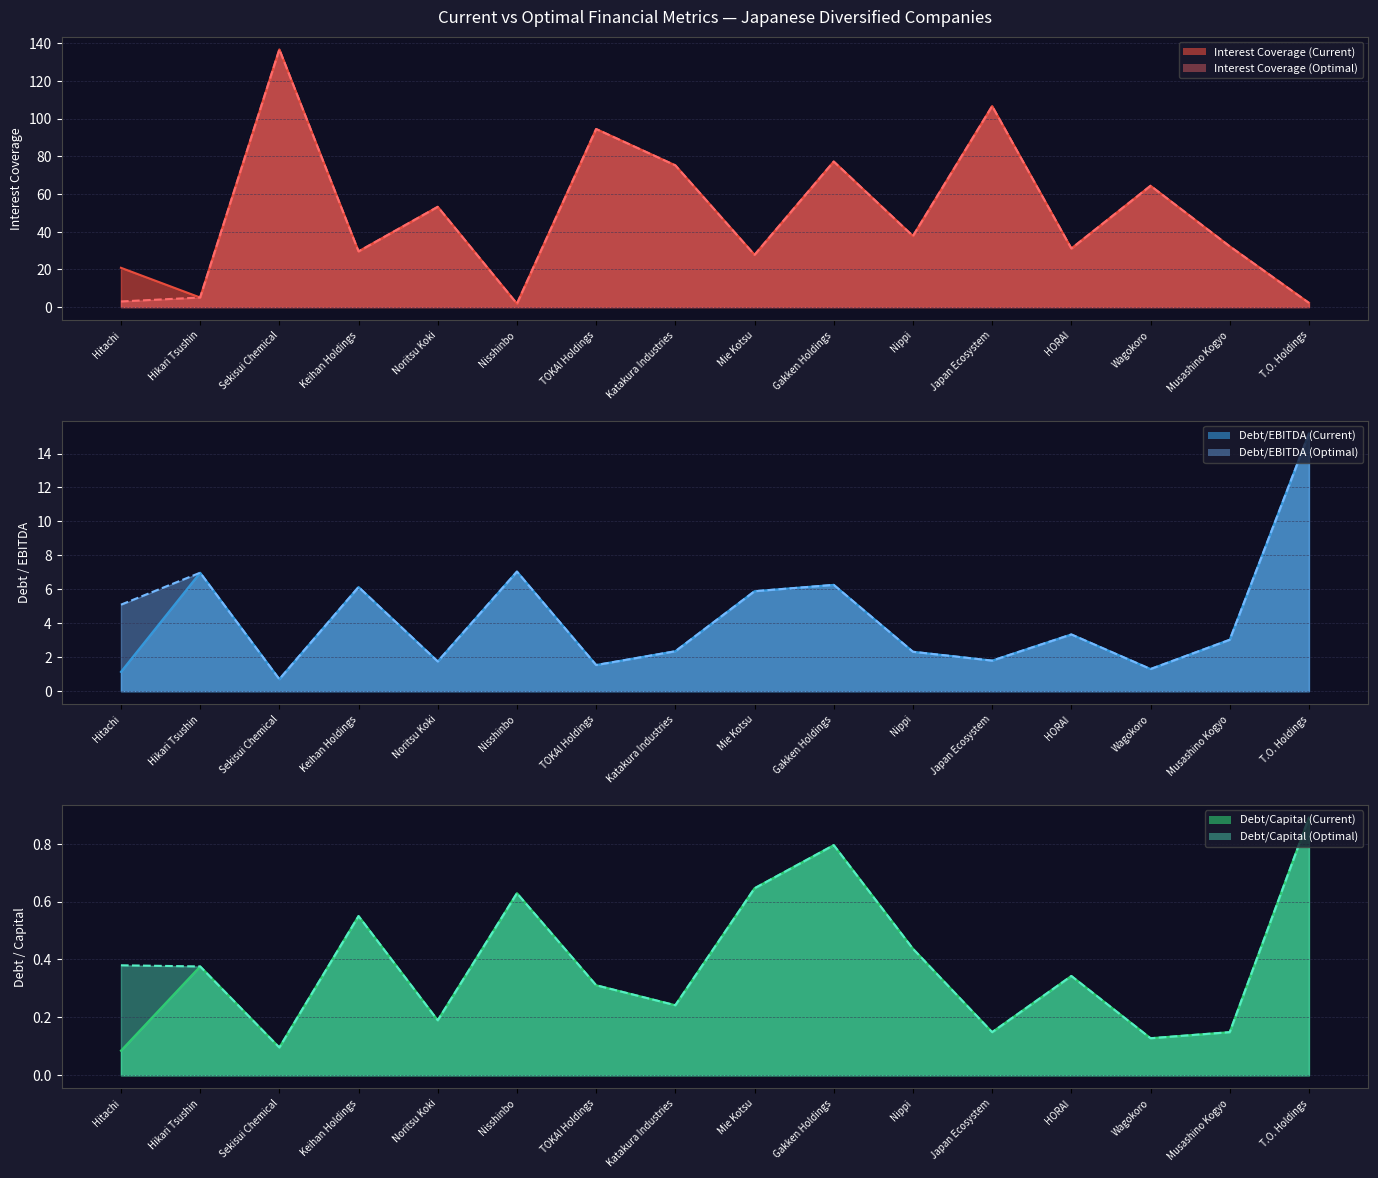

True or false: current_interest_coverage has a value of 32.2 at Musashino Kogyo.

True